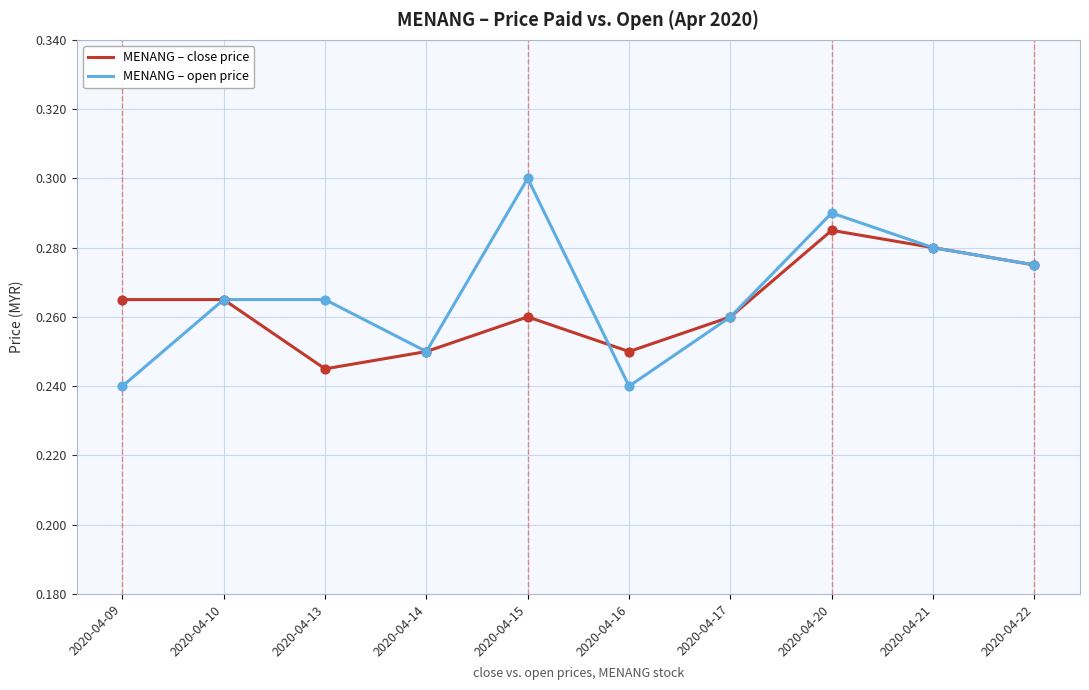

Which series has the largest total across all categories?

MENANG – open price